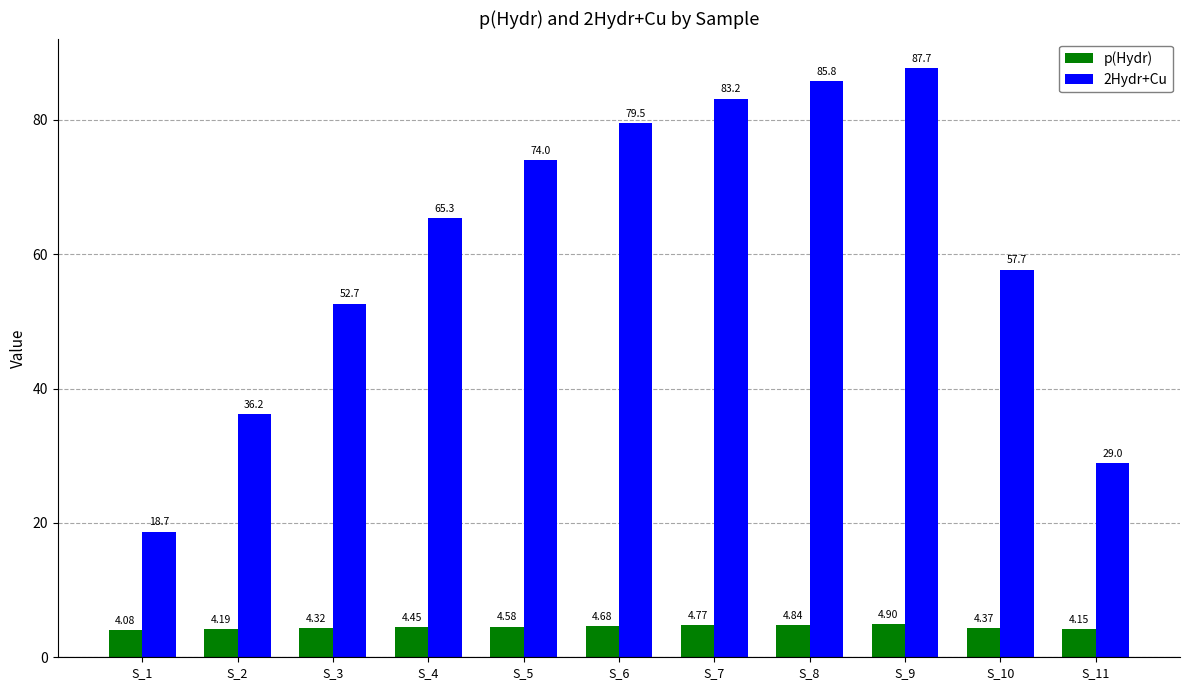

What is the sum of all 2Hydr+Cu values?

669.7